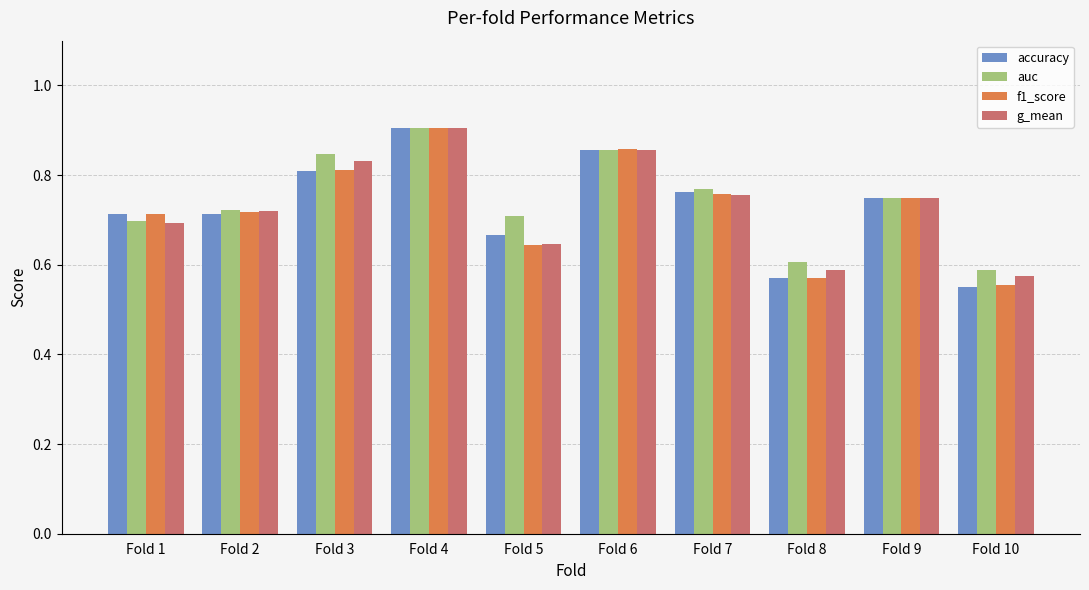

What is the difference between the f1_score values at Fold 8 and Fold 7?

0.2